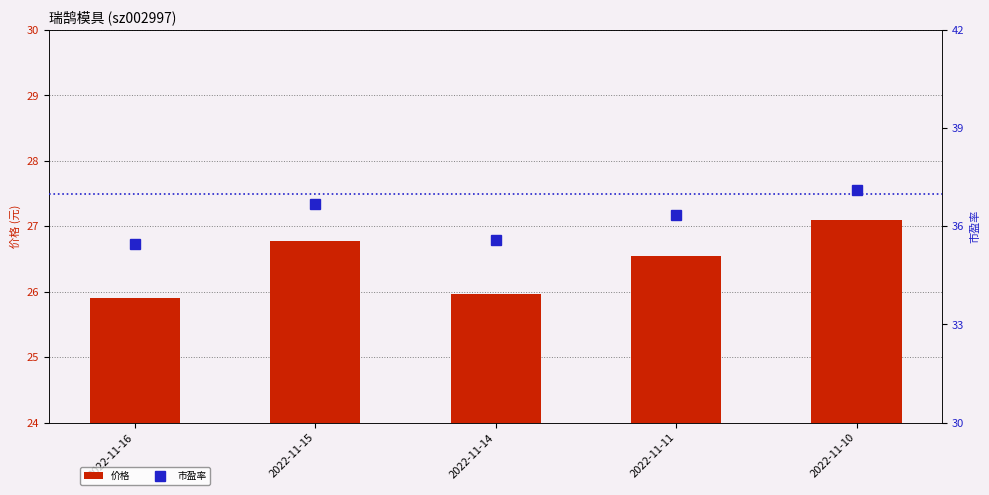

Which category has the highest value in the 市盈率 series?

2022-11-10